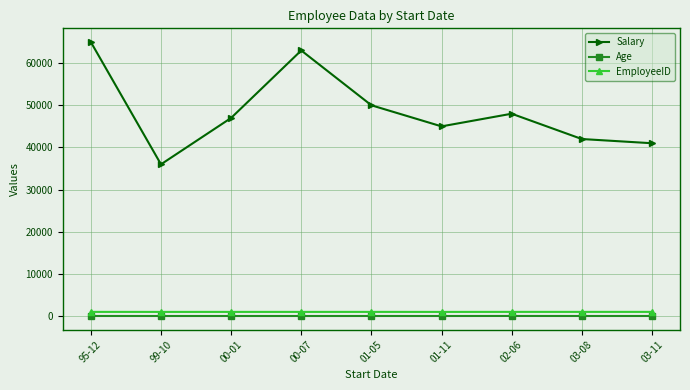

In Age, how many points are higher than both neighbors (excluding endpoints)?

3